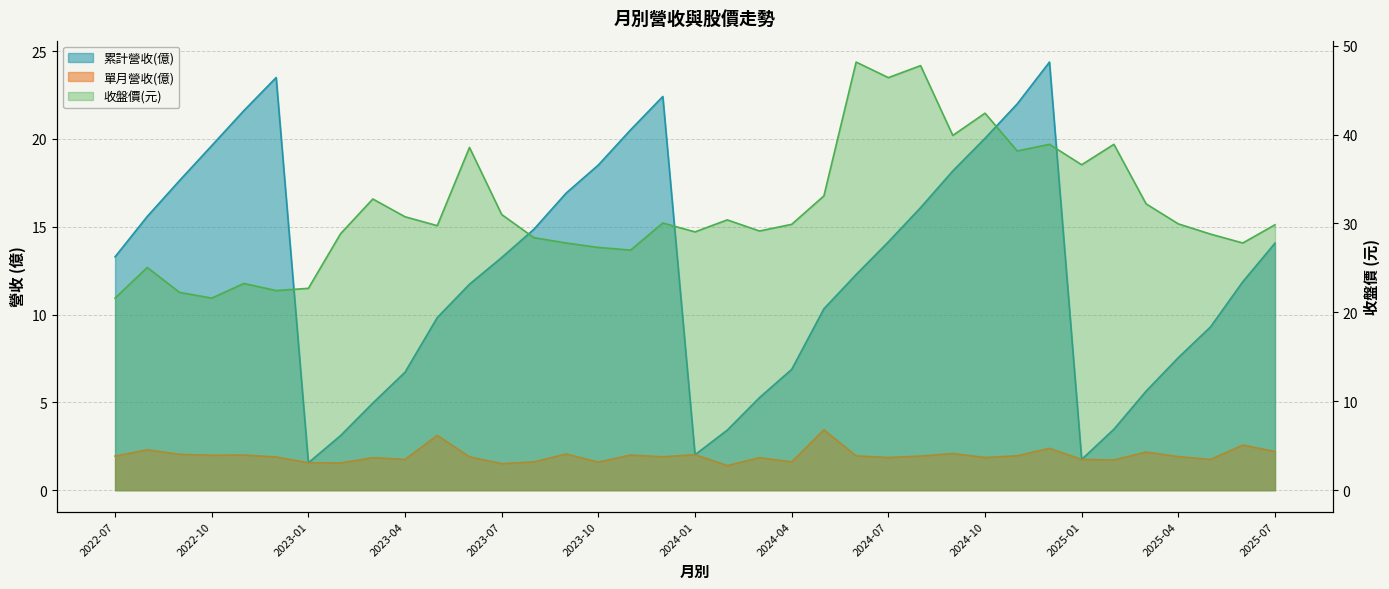

What is the label of the 28th point from the right?

2023-04